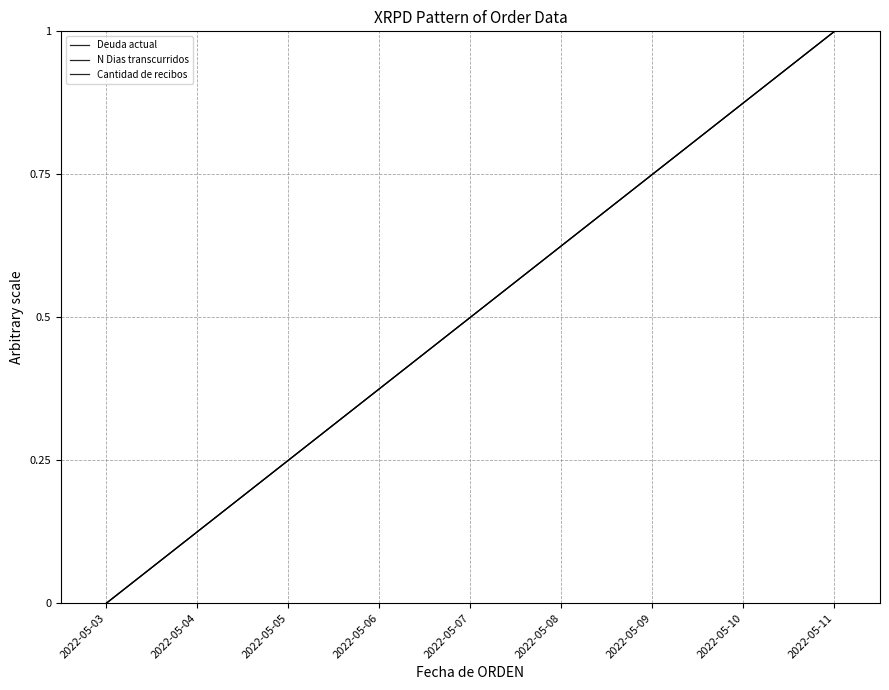

Does the chart display data point markers on the line(s)?

No